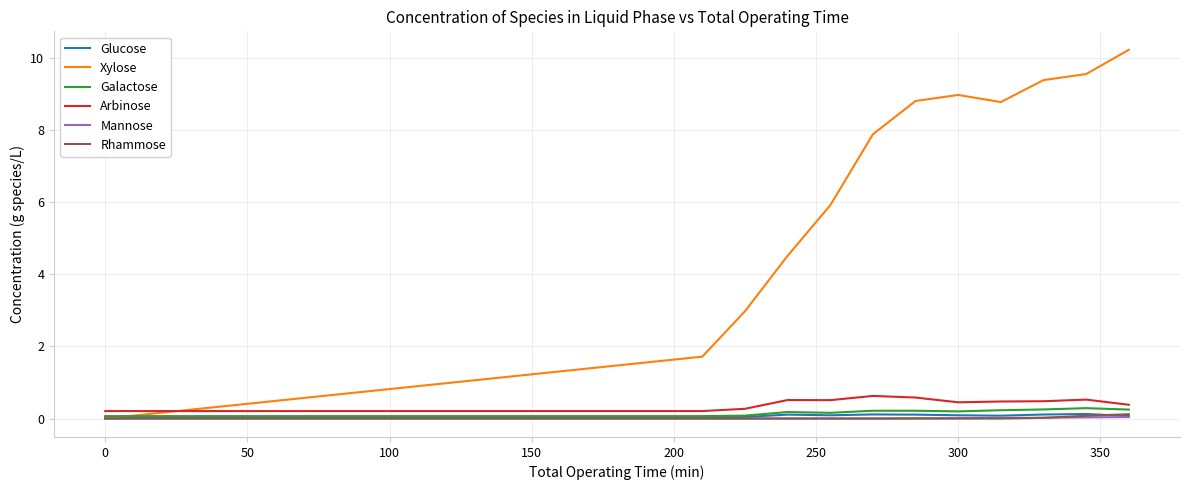

Which series has the largest range (max minus min)?

Xylose